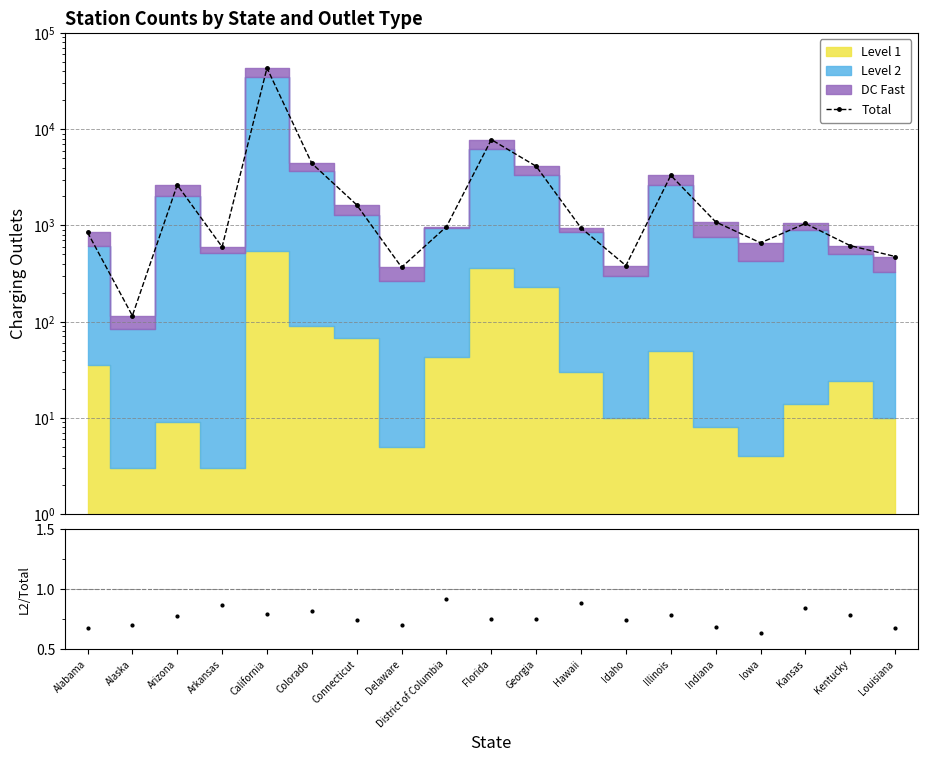

True or false: Total and Level 2 fraction intersect in this chart.

False